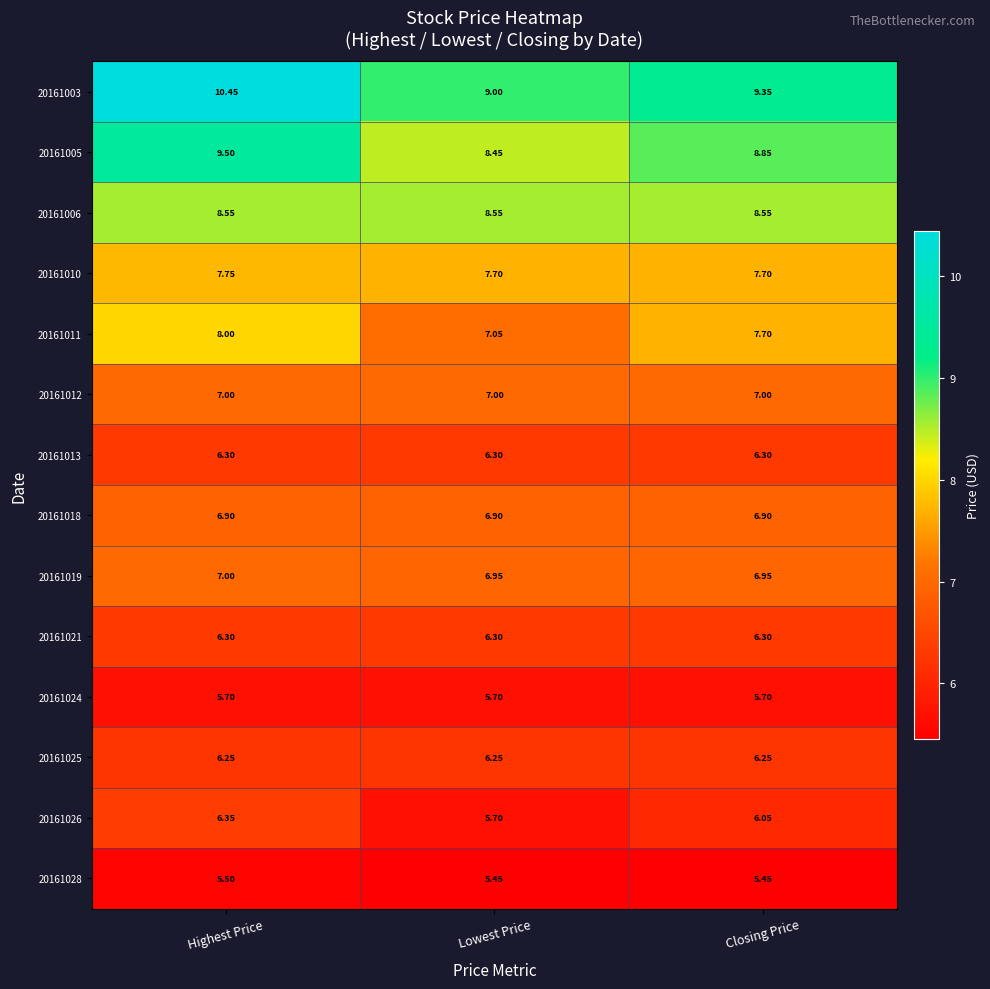

At which category is the sum across all series the highest?

Highest Price